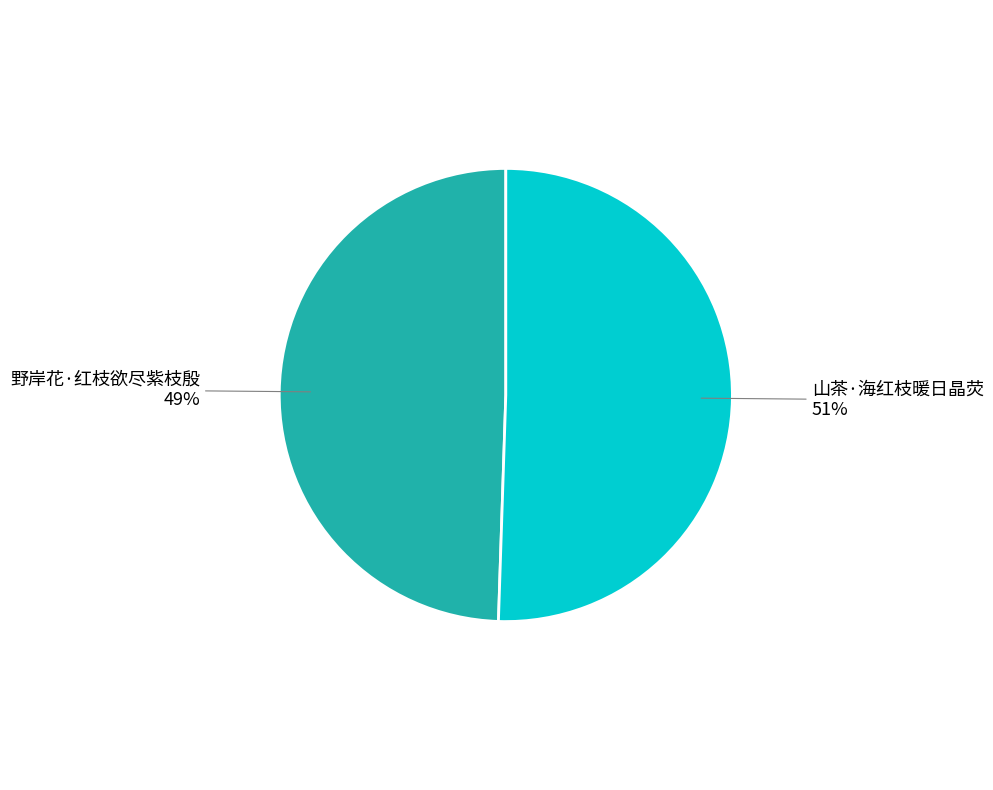

What is the ratio of the value at 山茶·海红枝暖日晶荧 51% to the value at 野岸花·红枝欲尽紫枝殷 49%?

1.0